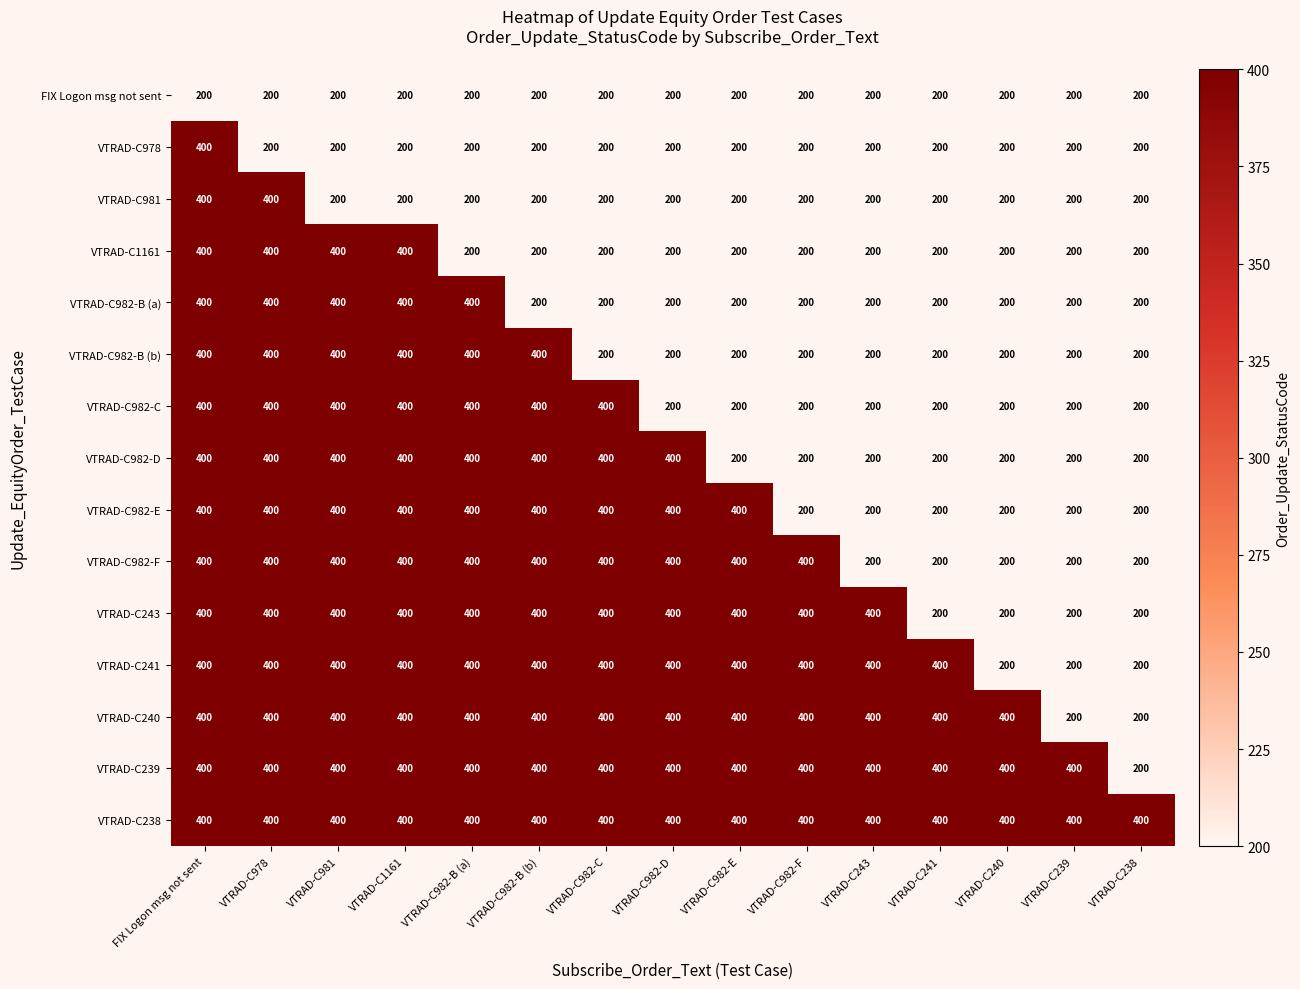

What is the lowest value of the VTRAD-C982-D series?

200